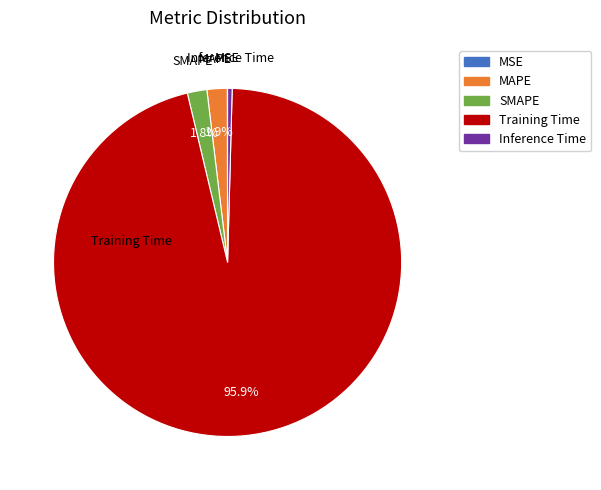

What portion of the pie excludes SMAPE?

98.2%